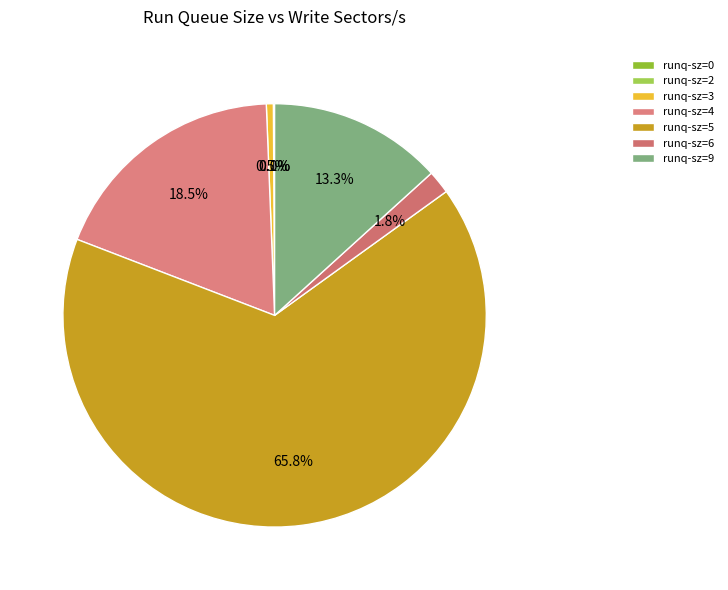

Count the number of slices in the pie.

7